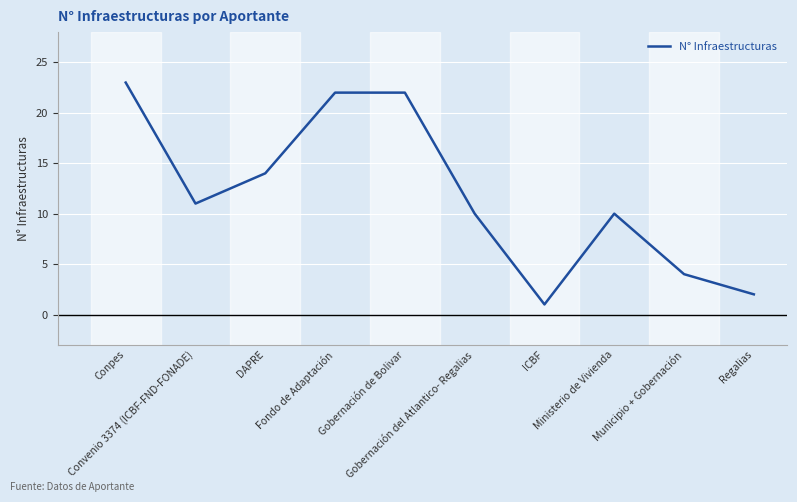

What is the difference between the maximum and minimum values?

22